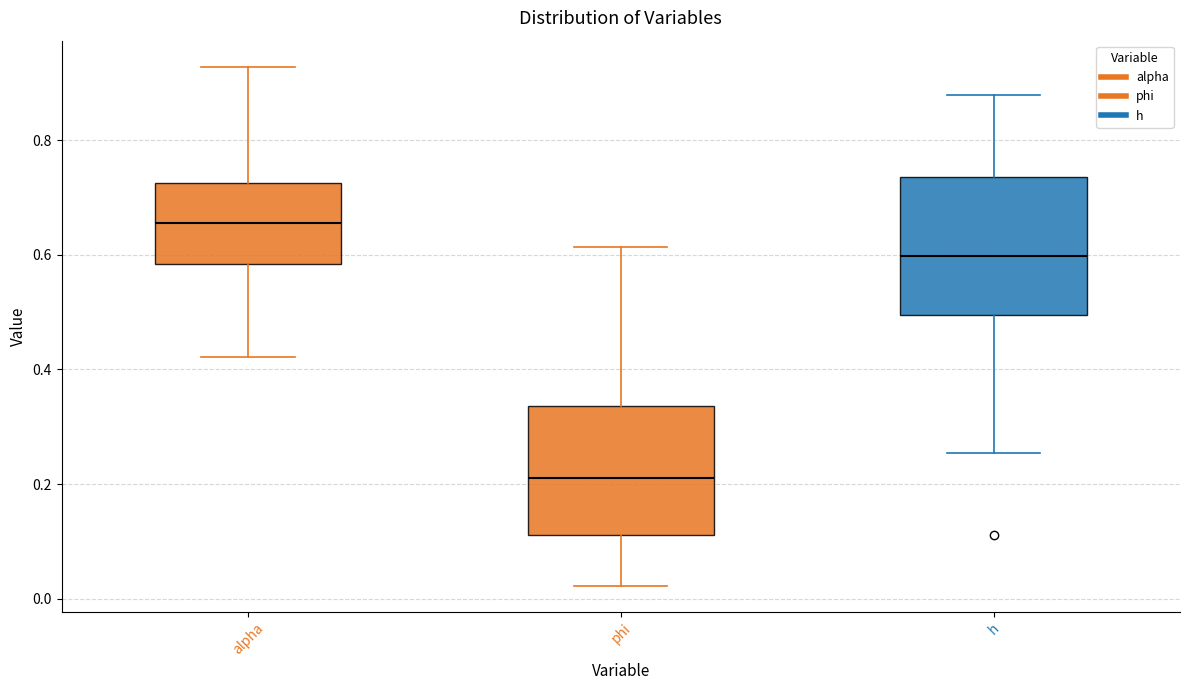

Which box's median line is the lowest?

phi